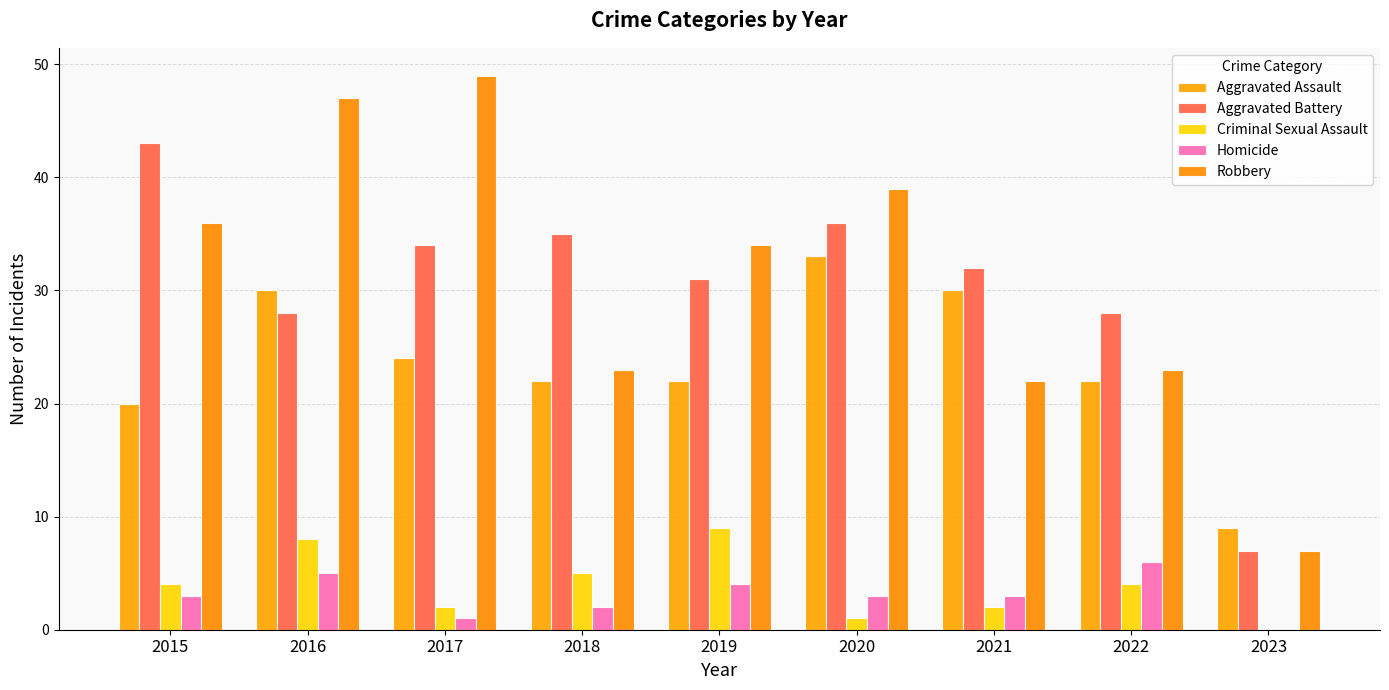

At which label is Aggravated Battery closest to 25?

2016